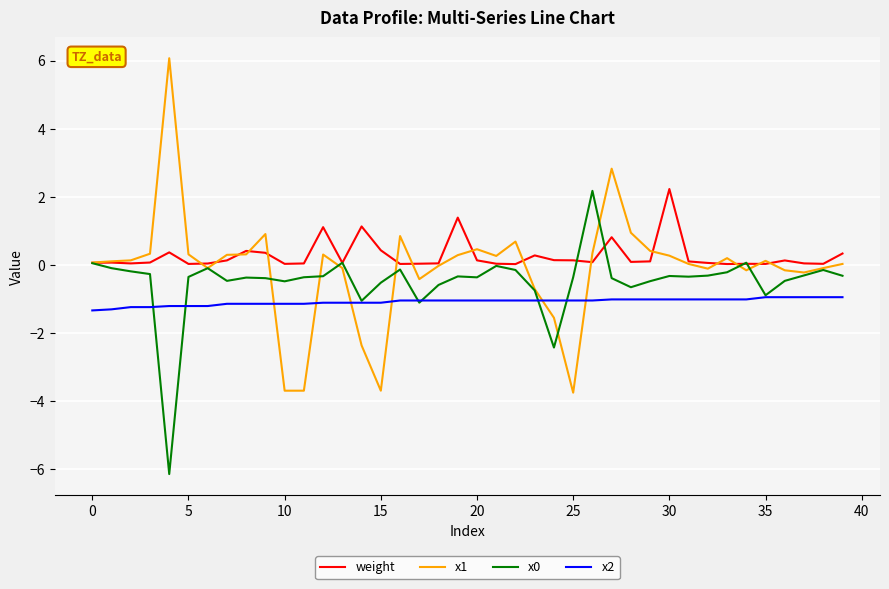

True or false: x2 and weight intersect in this chart.

False